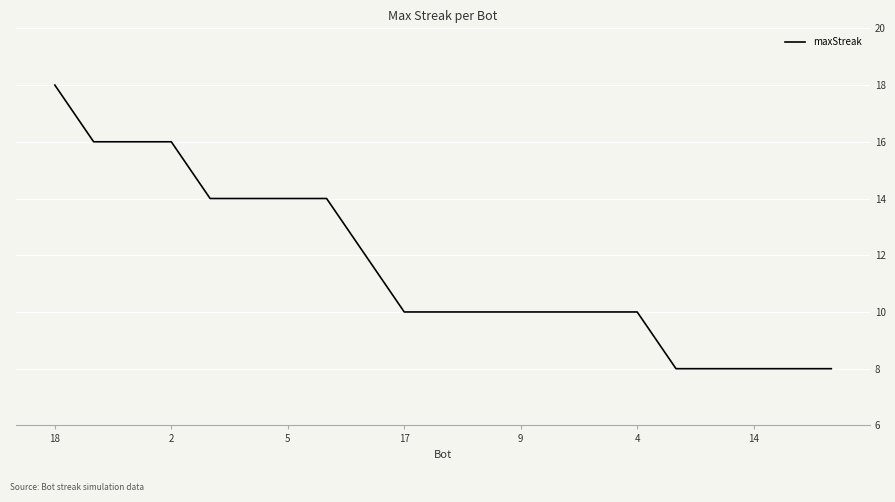

What is the difference between the maximum and minimum values?

10